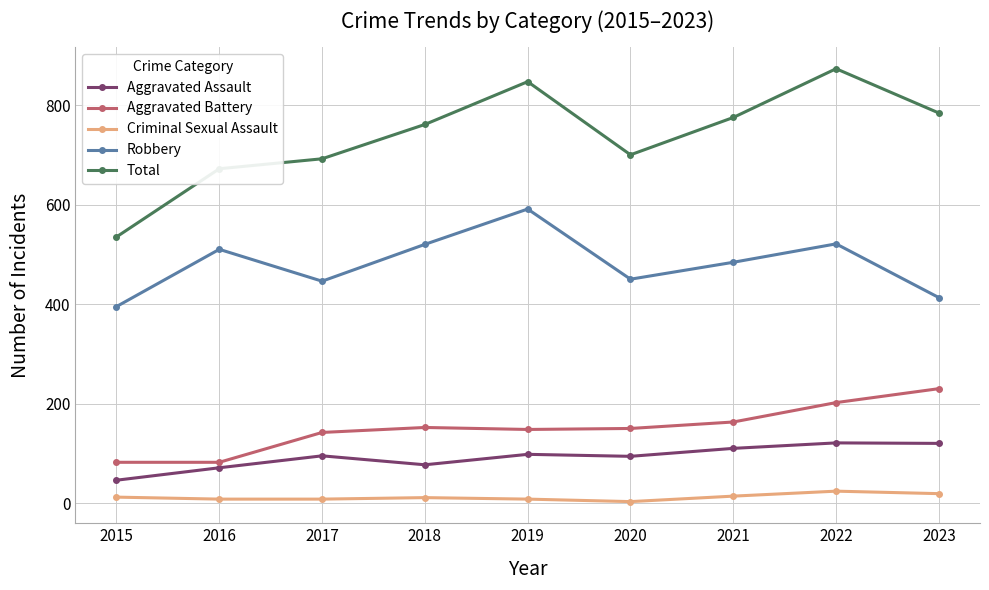

The Robbery series shows 284 at 2018. True or false?

False